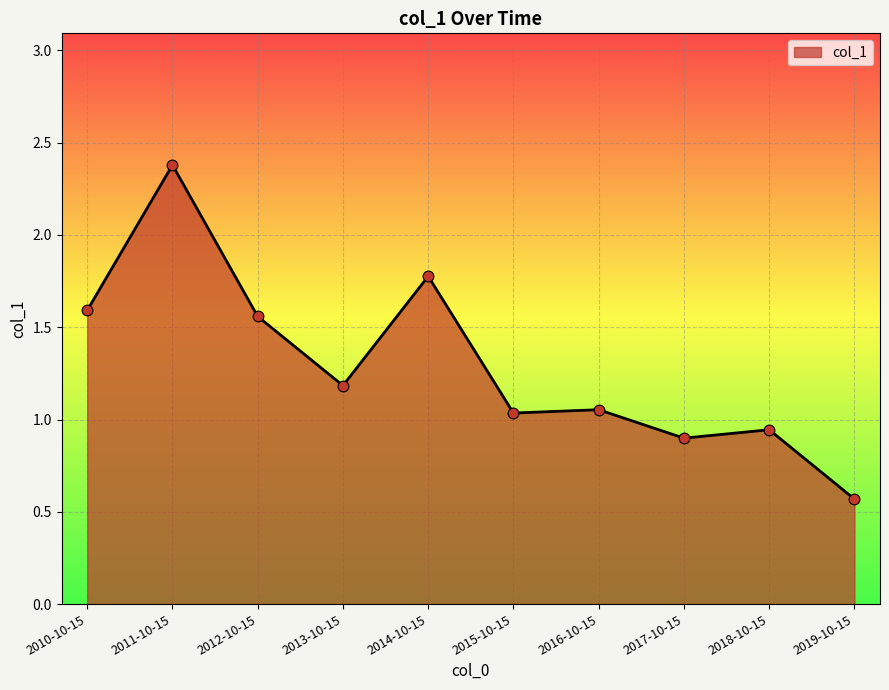

Between 2012-10-15 and 2018-10-15, which is larger?

2012-10-15